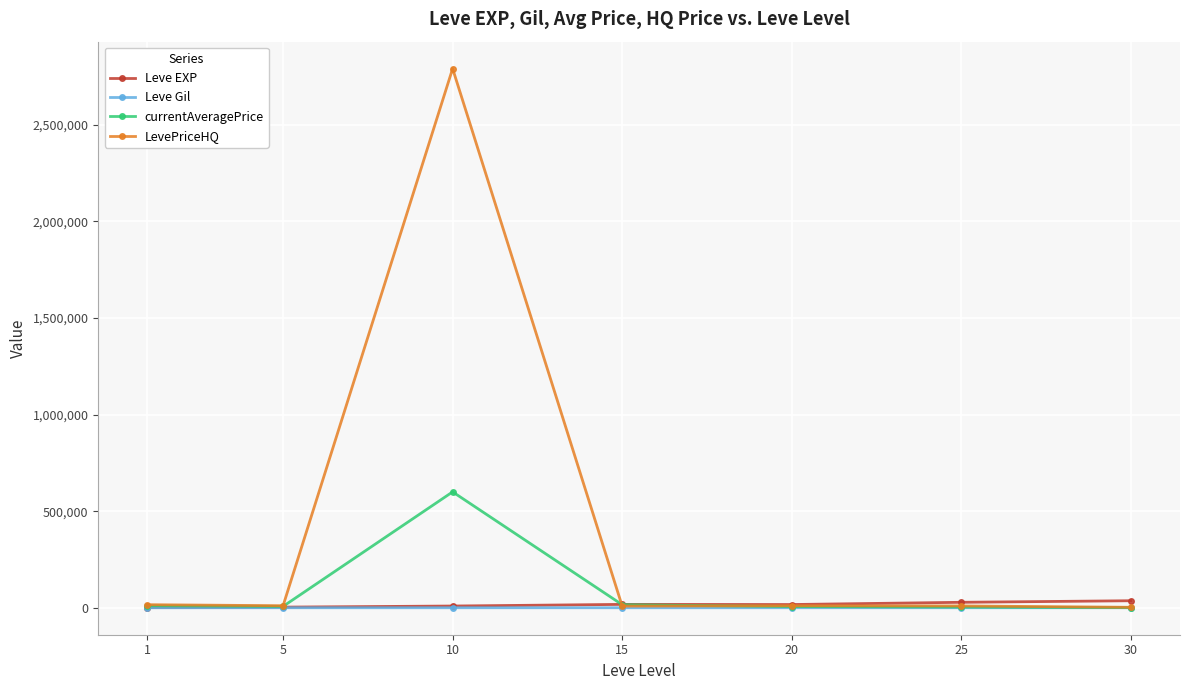

The value of LevePriceHQ at 10 is 2790812.1. True or false?

True